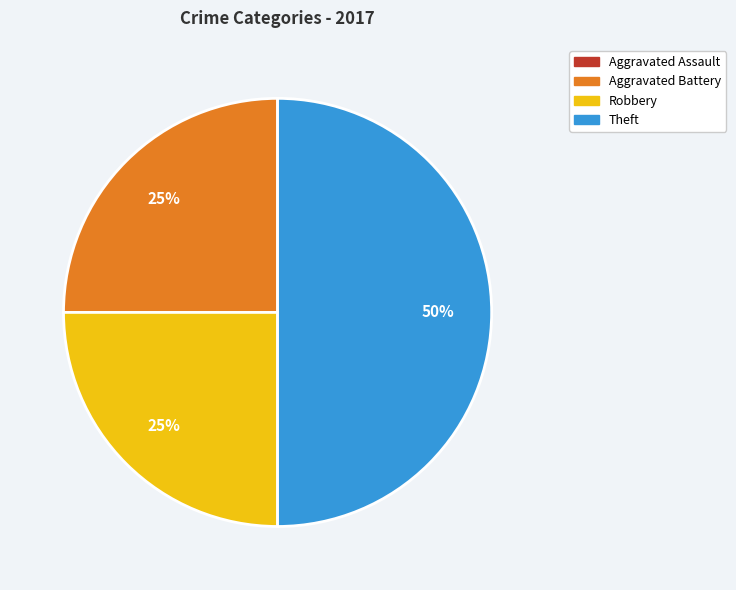

To the nearest percent, what is the difference between the Theft and Robbery slice percentages?

25%